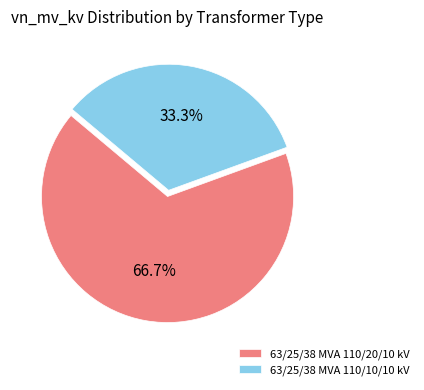

True or false: 63/25/38 MVA 110/10/10 kV accounts for 33% of the total.

True